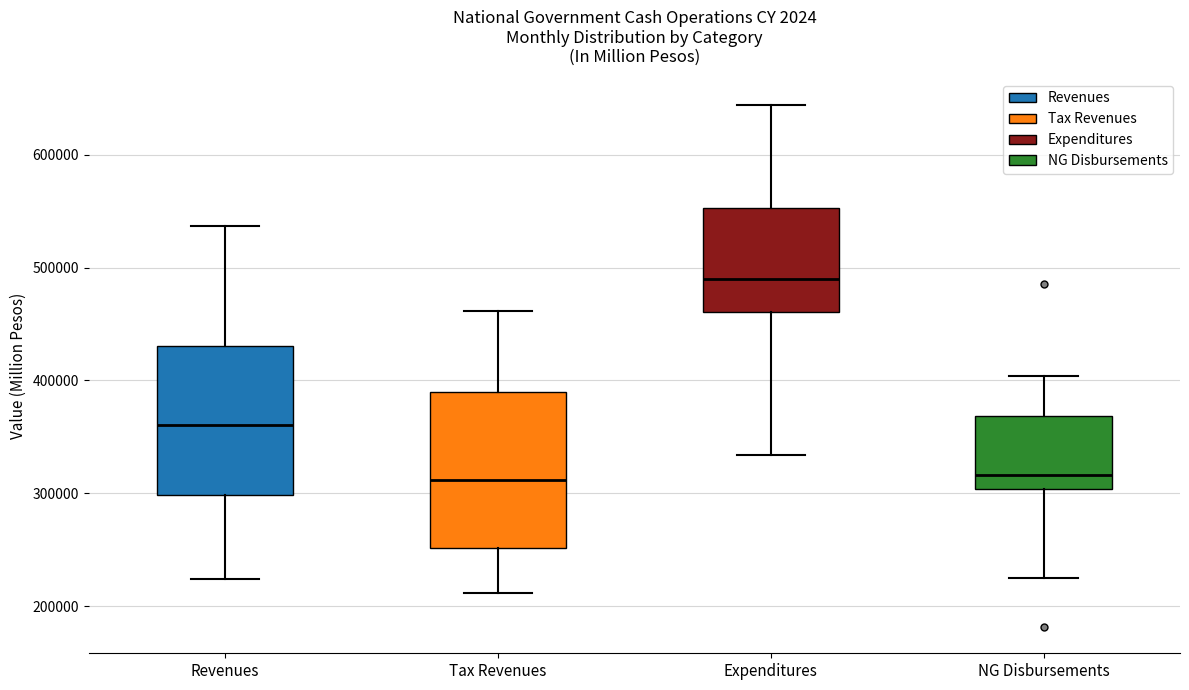

Reading left to right, read every box against the y-axis: the position of its median line, the range the box covers, and the ends of its whiskers. The values are not printed on the chart, so give them approximately, as read against the axis.

Revenues: median 360000, box 300000 to 430000, whiskers 220000 to 540000
Tax Revenues: median 310000, box 250000 to 390000, whiskers 210000 to 460000
Expenditures: median 490000, box 460000 to 550000, whiskers 330000 to 640000
NG Disbursements: median 320000, box 300000 to 370000, whiskers 230000 to 400000